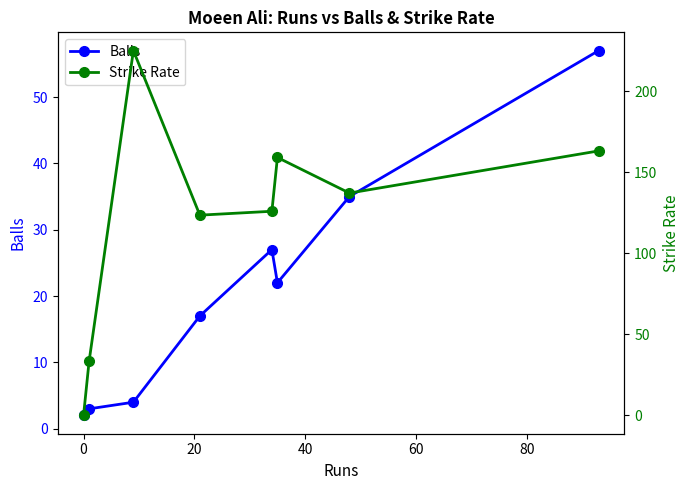

What is the highest value of the Balls series?

57